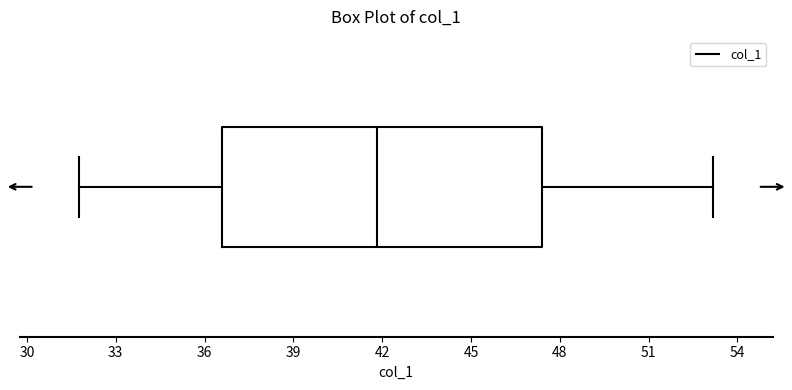

Where is the left edge of the box on the x-axis? The values are not printed on the chart, so give them approximately, as read against the axis.

36.5